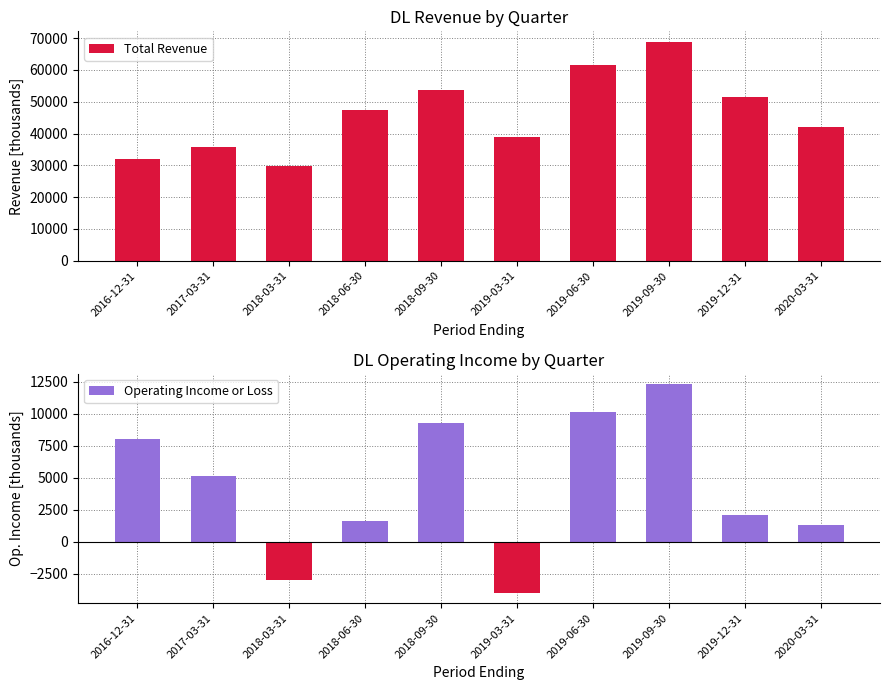

Between 2019-03-31 and 2017-03-31, which is larger?

2019-03-31